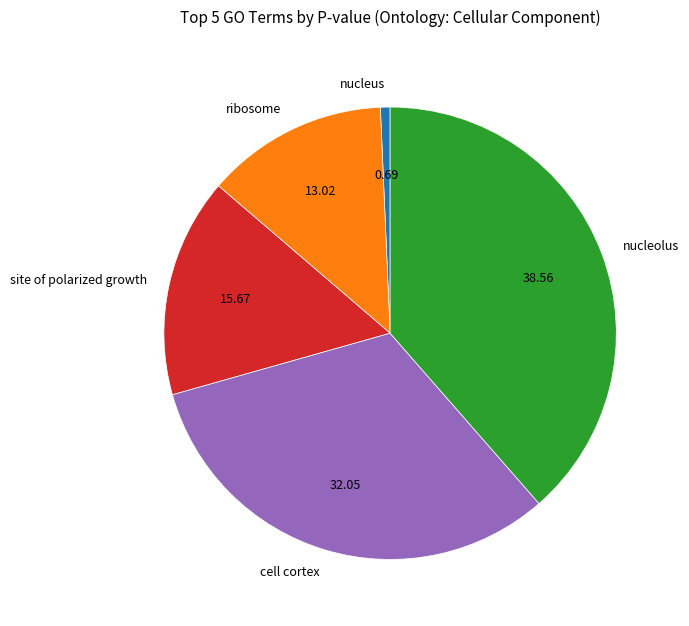

Is it true that cell cortex is 32% of the pie?

True